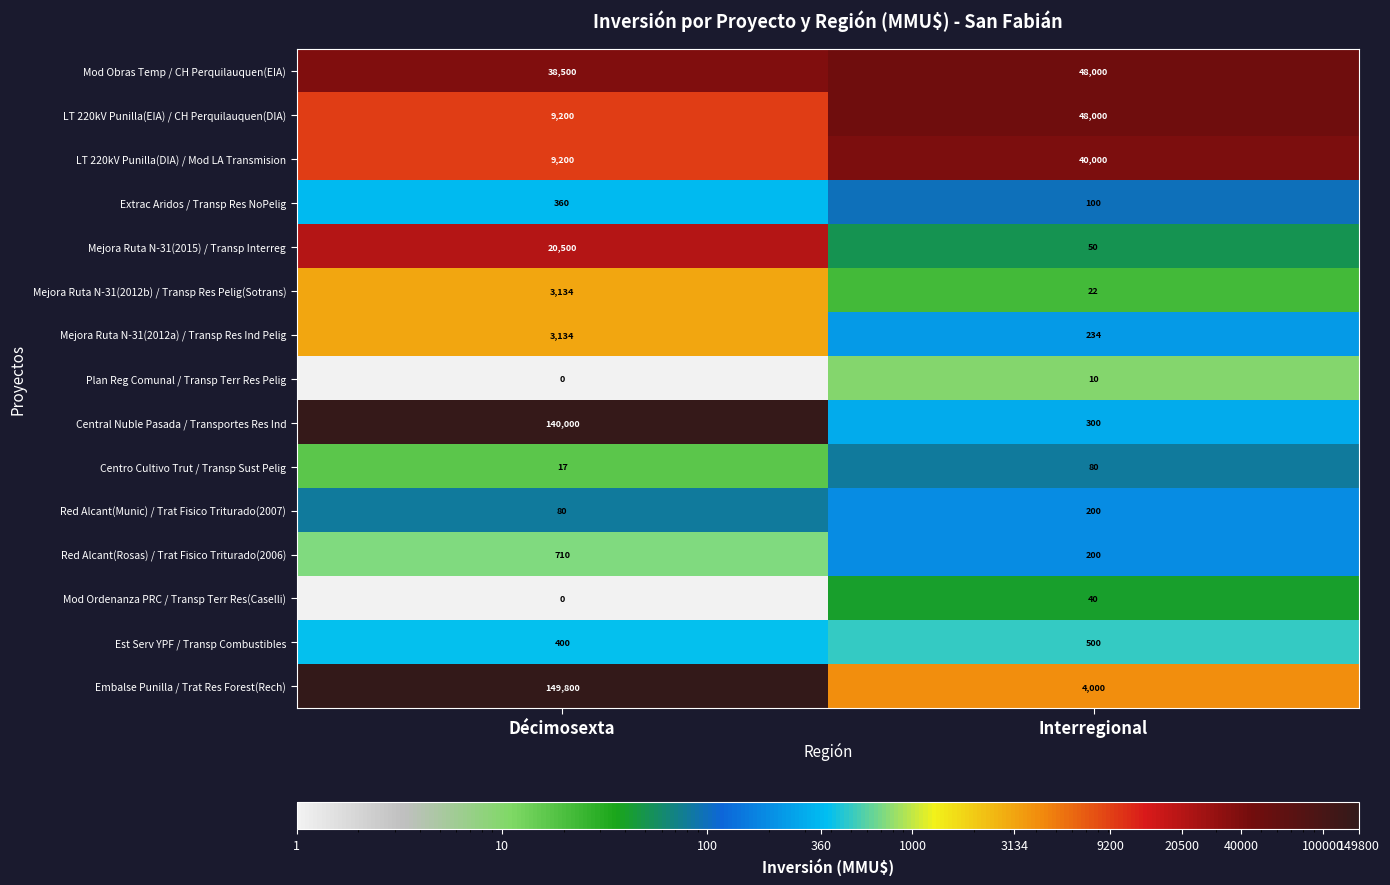

What is the difference between the maximum and minimum values in the Plan Reg Comunal / Transp Terr Res Pelig series?

10